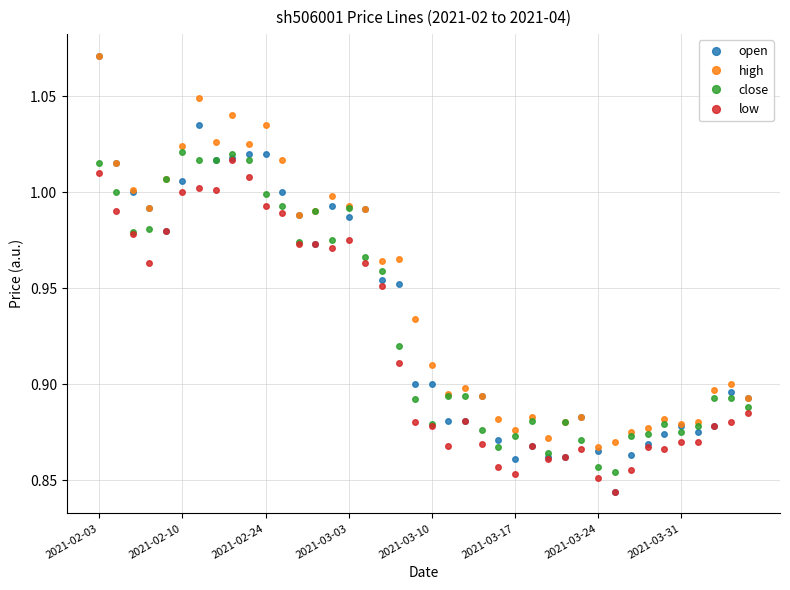

At how many categories does at least one series exceed 0?

40